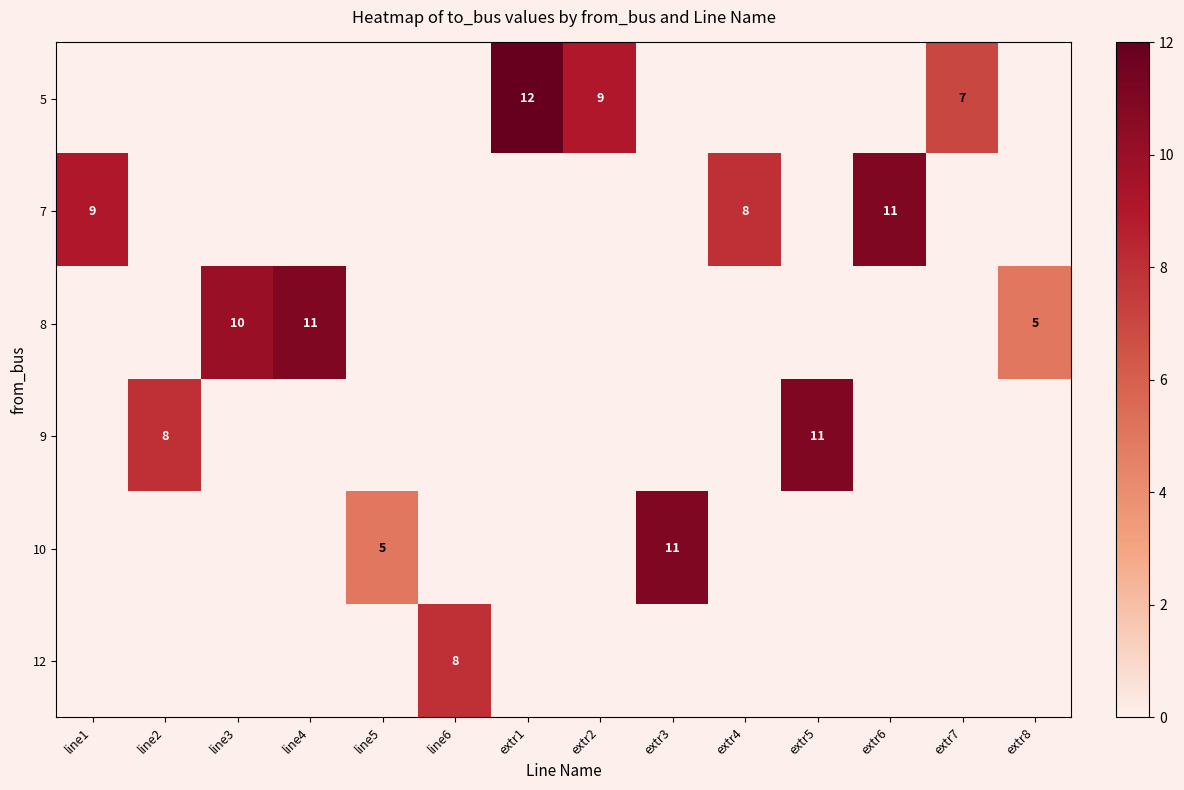

What is the greatest value displayed?

12